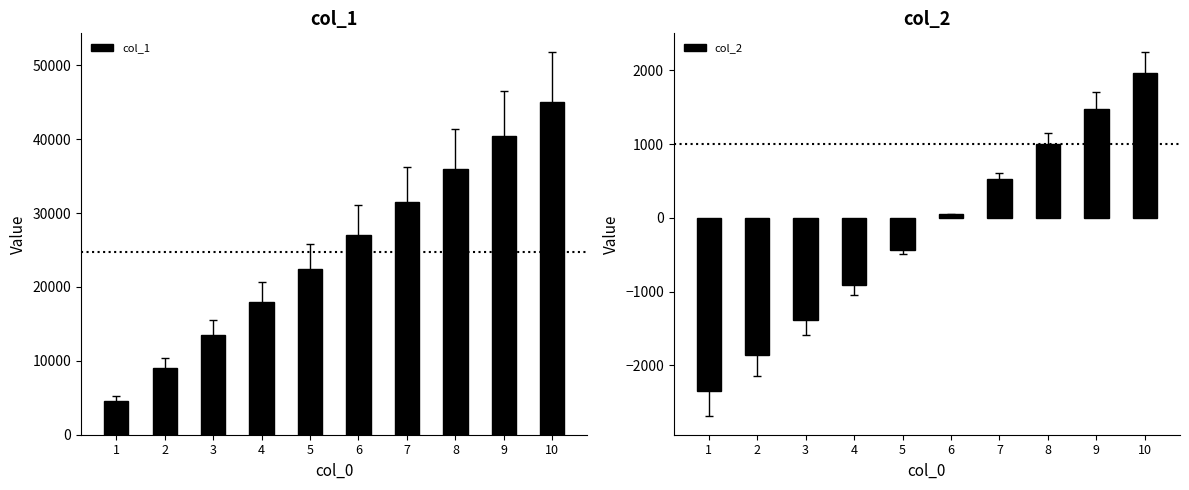

Rank the series at 1 from highest to lowest value.

col_1, col_2